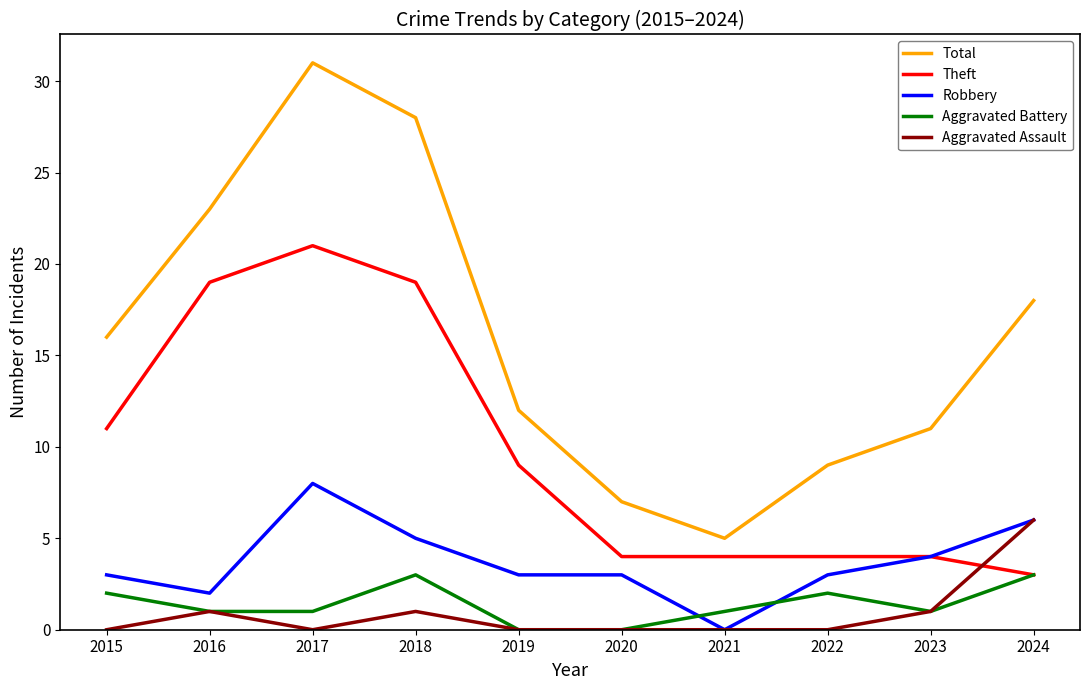

List the series in order of their peak value, highest first.

Total, Theft, Robbery, Aggravated Assault, Aggravated Battery